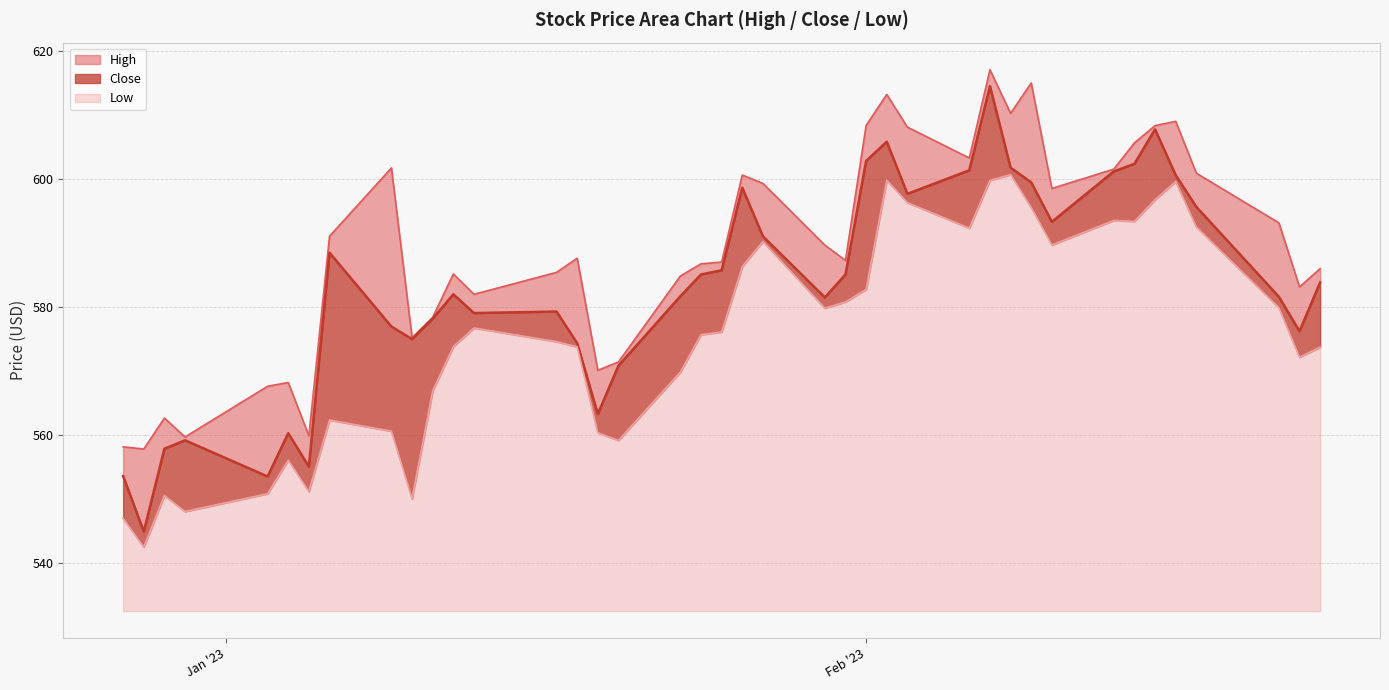

True or false: Low has a value of 573.8 at 2023-01-12.

True